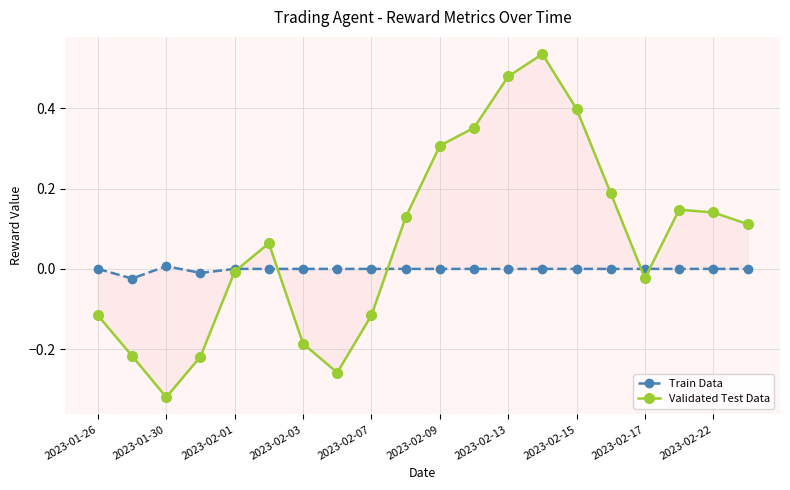

What value does the Validated Test Data series have at 19?

0.1